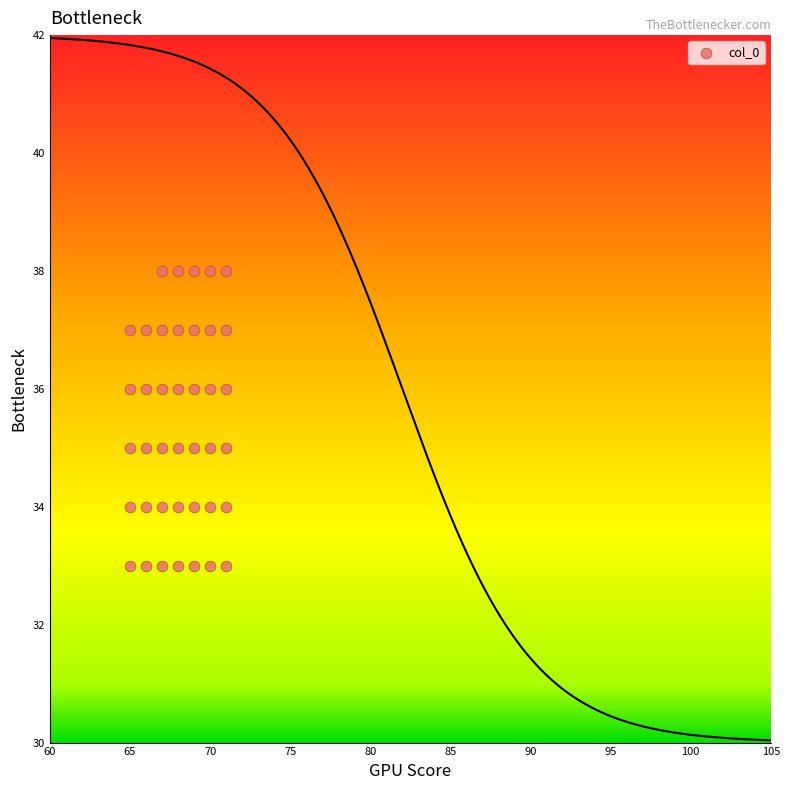

What is the range of X values (max minus min)?

6